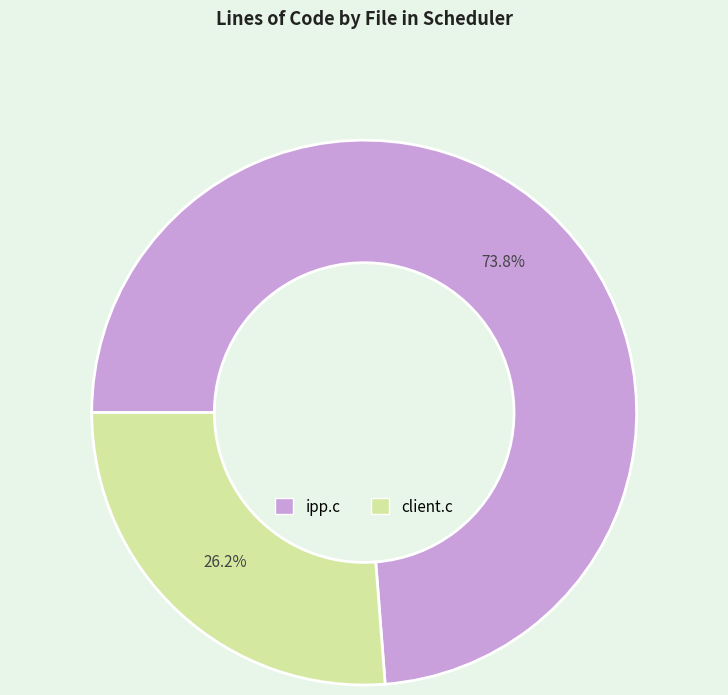

To the nearest percent, what is the average slice percentage?

50%